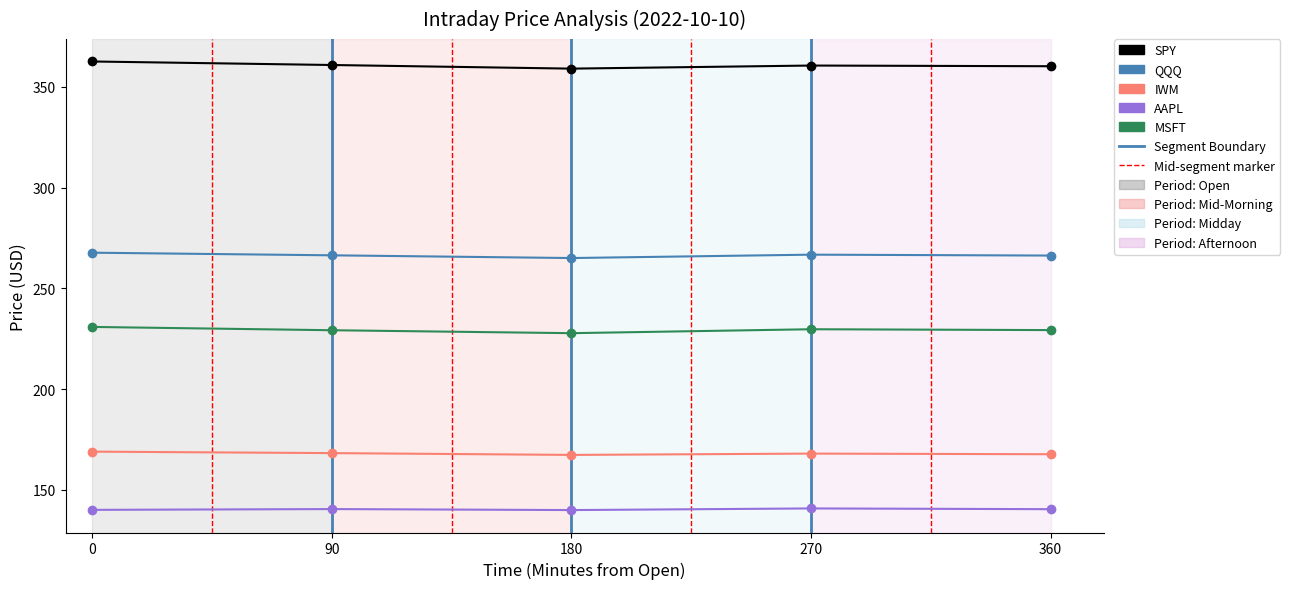

The AAPL series shows 96.7 at 360. True or false?

False